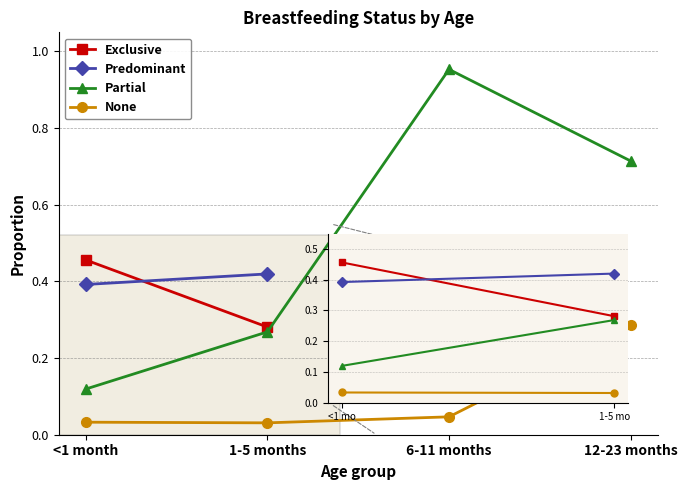

Is it true that None equals 0.0 at 1-5 months?

True